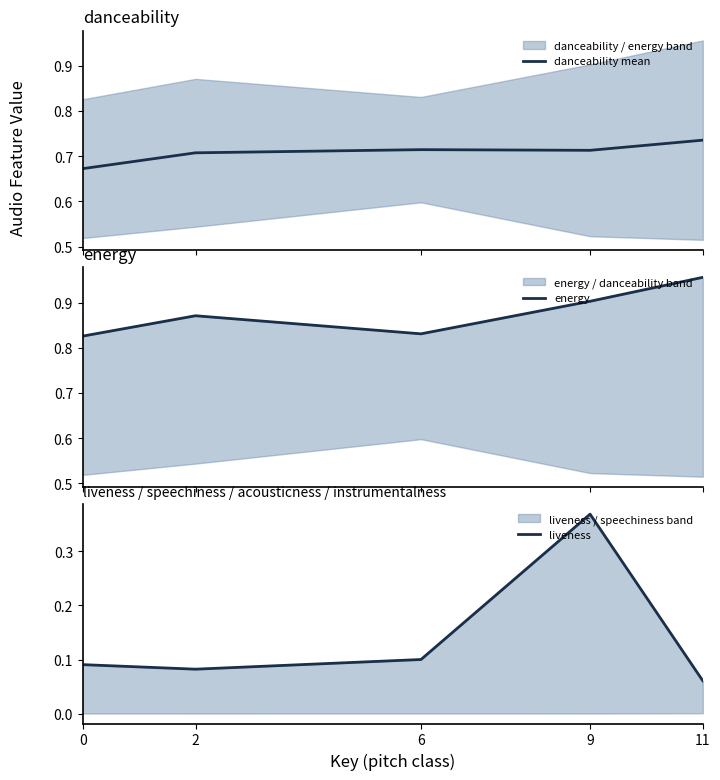

What is the sum of the danceability mean values at 6 and 11?

1.4